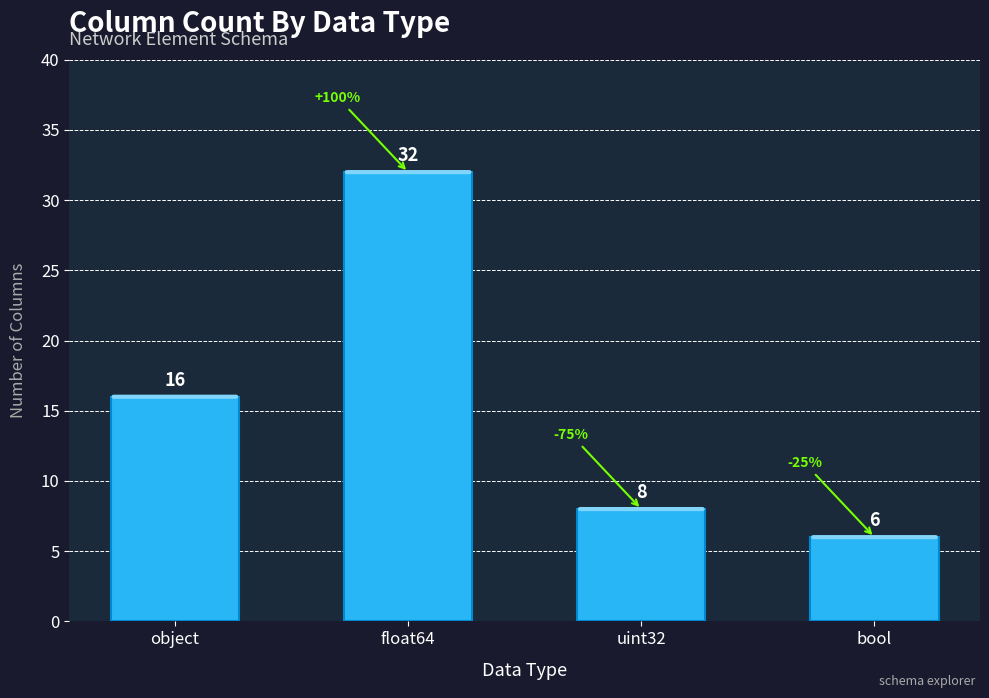

What is the average value?

16